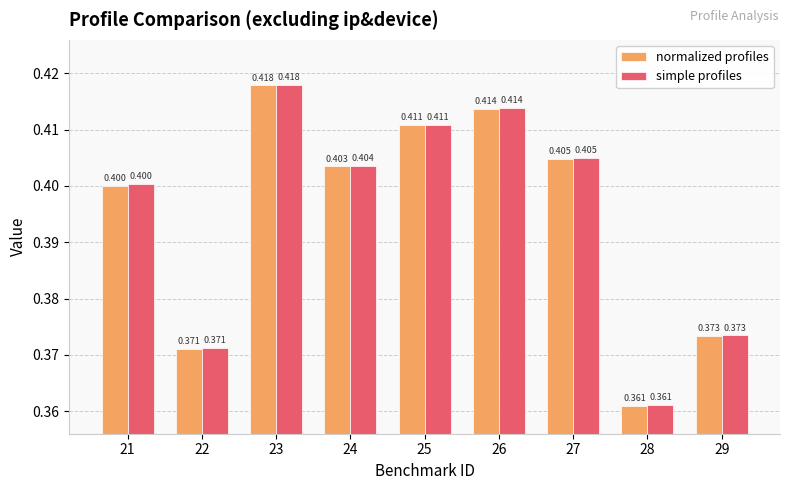

What is the sum of all simple profiles values?

3.6